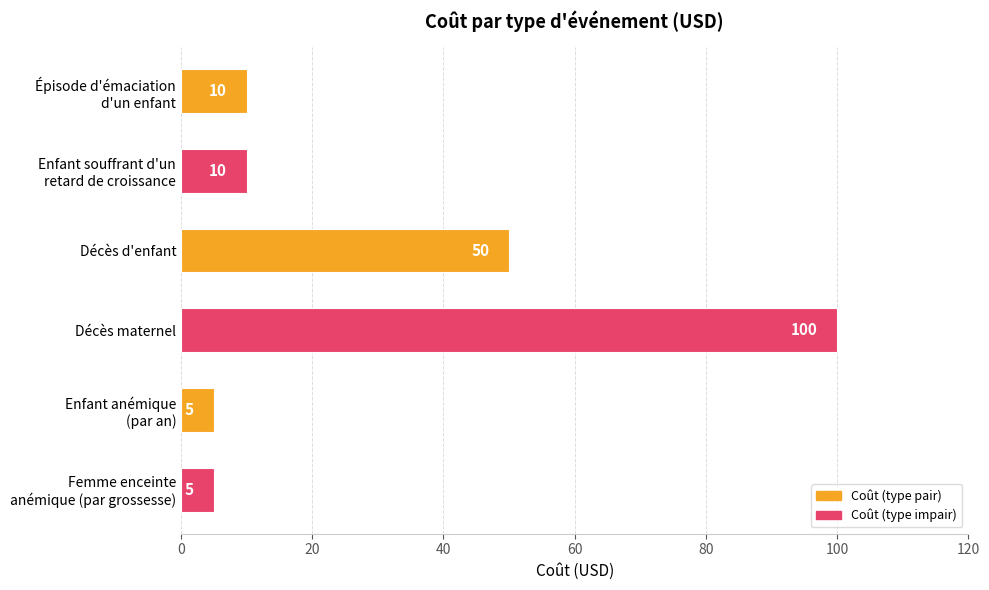

What is the minimum value shown in the chart?

5